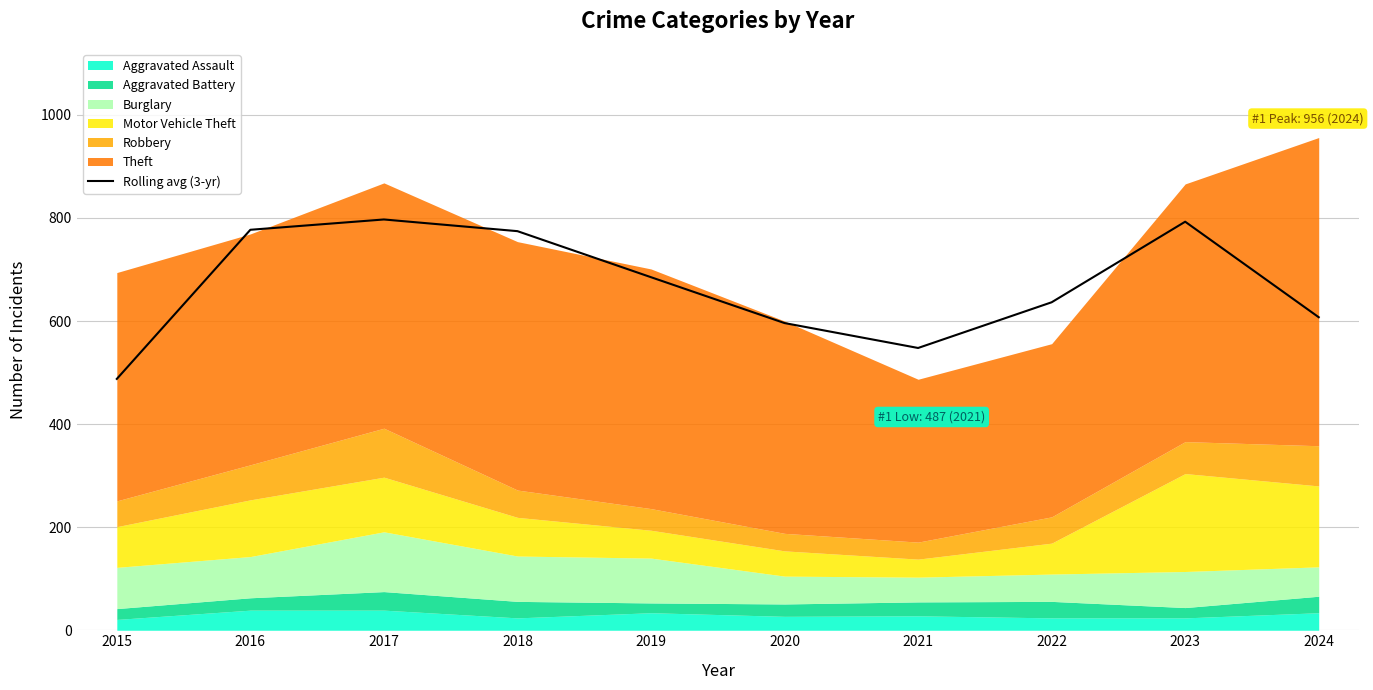

List the labels in order of value, smallest first.

2015, 2021, 2020, 2024, 2022, 2019, 2018, 2016, 2023, 2017